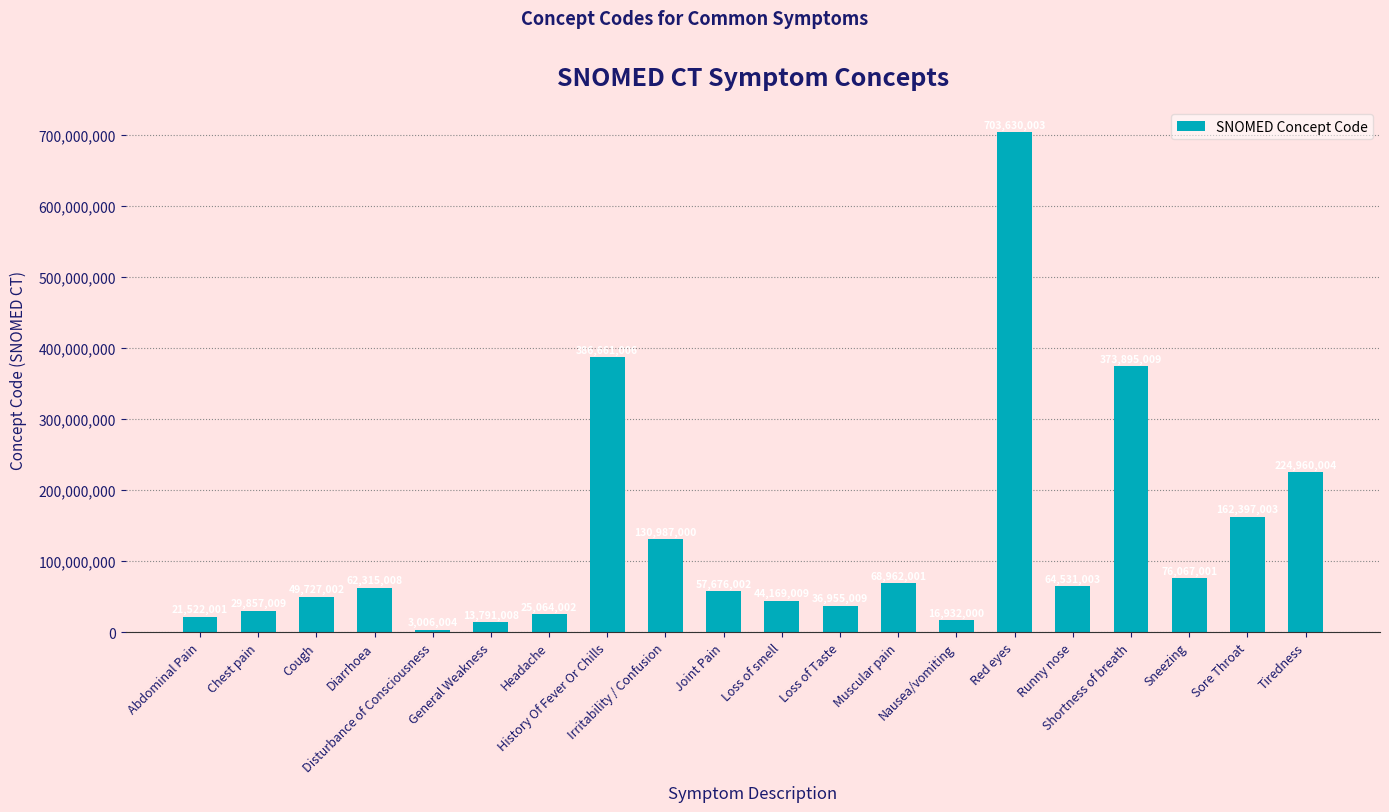

List the labels in order of value, largest first.

Red eyes, History Of Fever Or Chills, Shortness of breath, Tiredness, Sore Throat, Irritability / Confusion, Sneezing, Muscular pain, Runny nose, Diarrhoea, Joint Pain, Cough, Loss of smell, Loss of Taste, Chest pain, Headache, Abdominal Pain, Nausea/vomiting, General Weakness, Disturbance of Consciousness